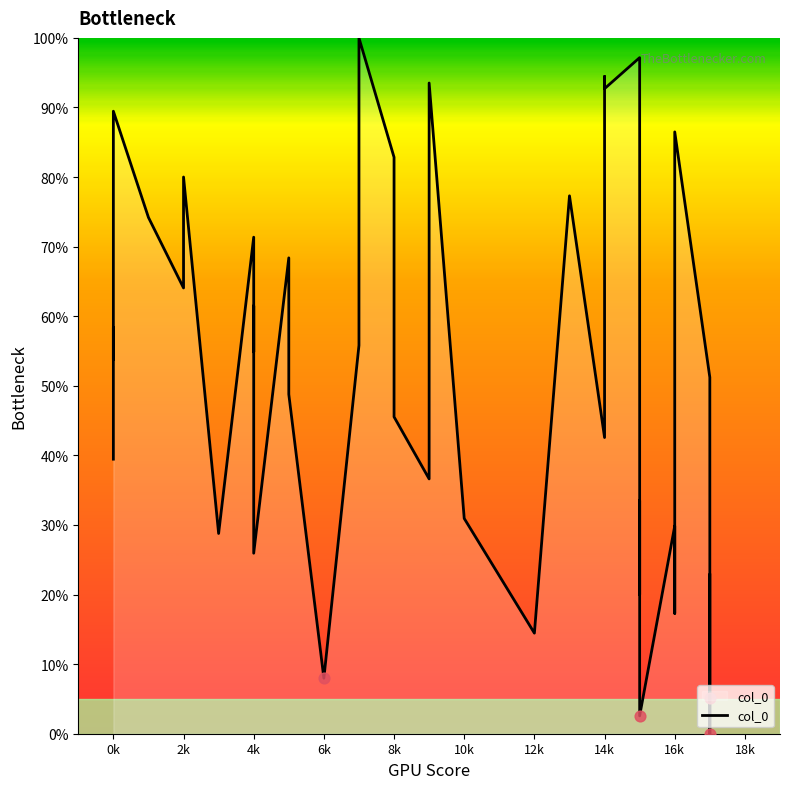

What is the change in value from 2k to 8k?

+18.8